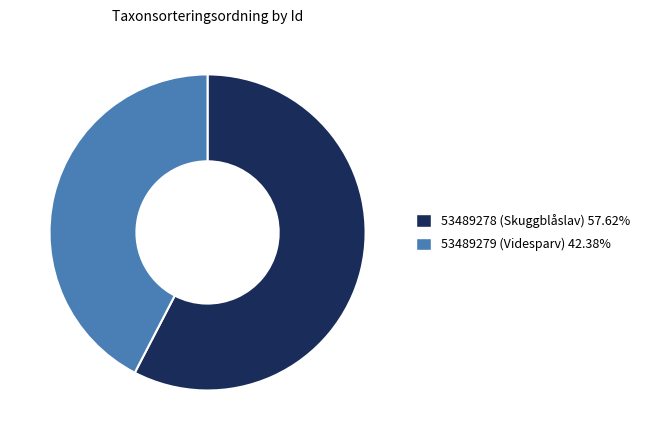

Does 53489278 (Skuggblåslav) account for over 50% of the chart?

Yes